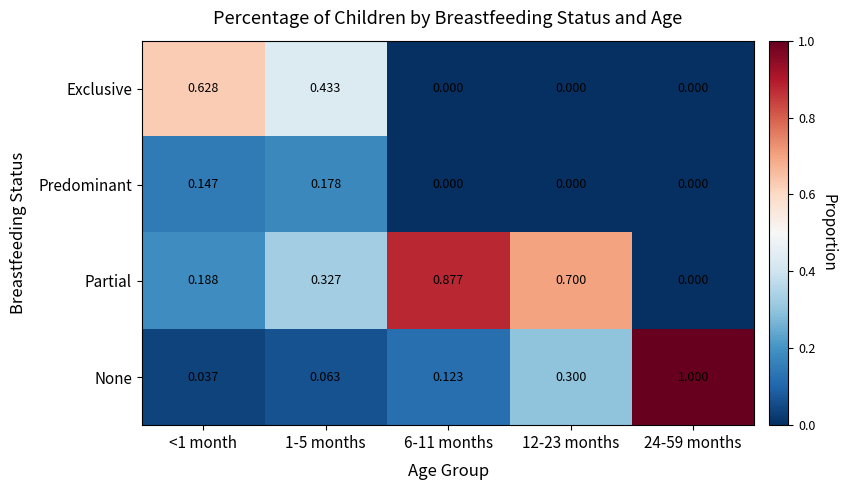

Which series has the widest spread of values?

None